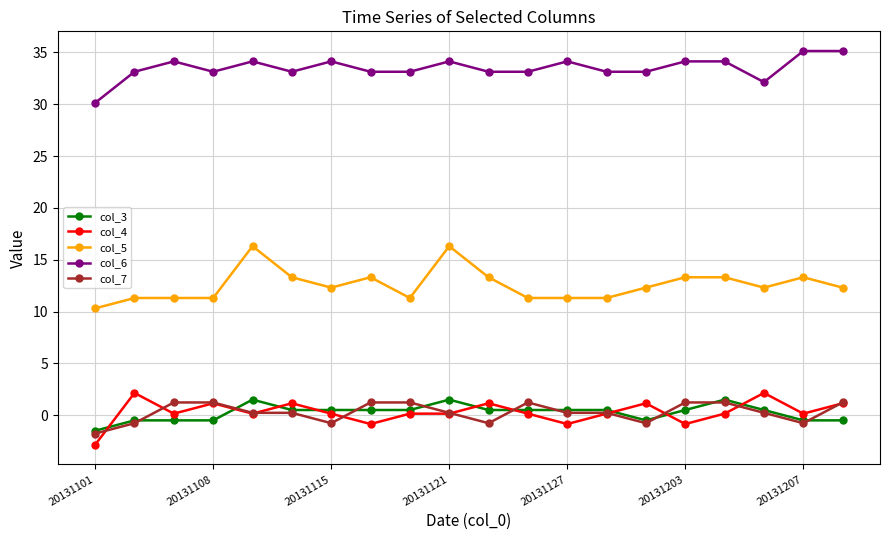

Which series has the largest total across all categories?

col_6